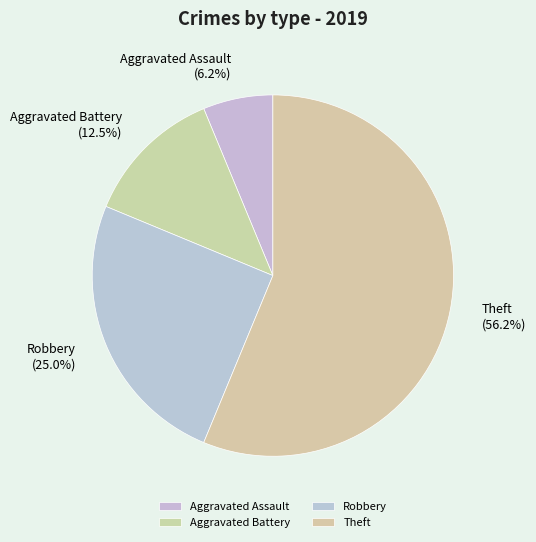

What is the smallest slice in the pie chart?

Aggravated Assault